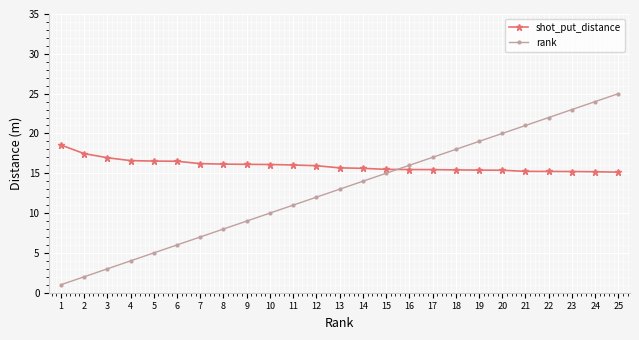

What is the average value of the rank series?

13.0